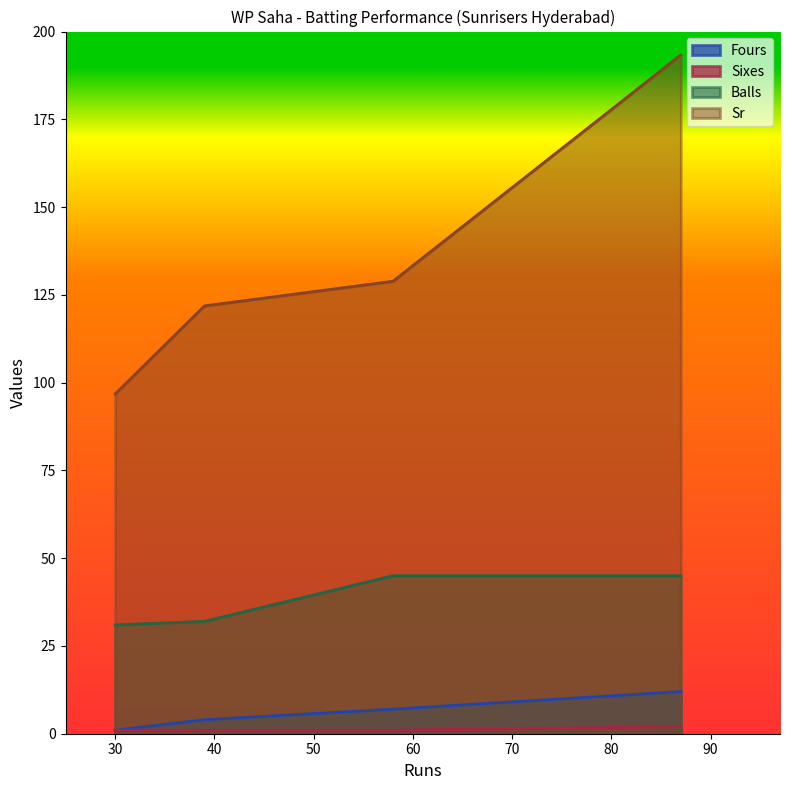

Rank the series by their maximum value, from highest to lowest.

Sr, Balls, Fours, Sixes